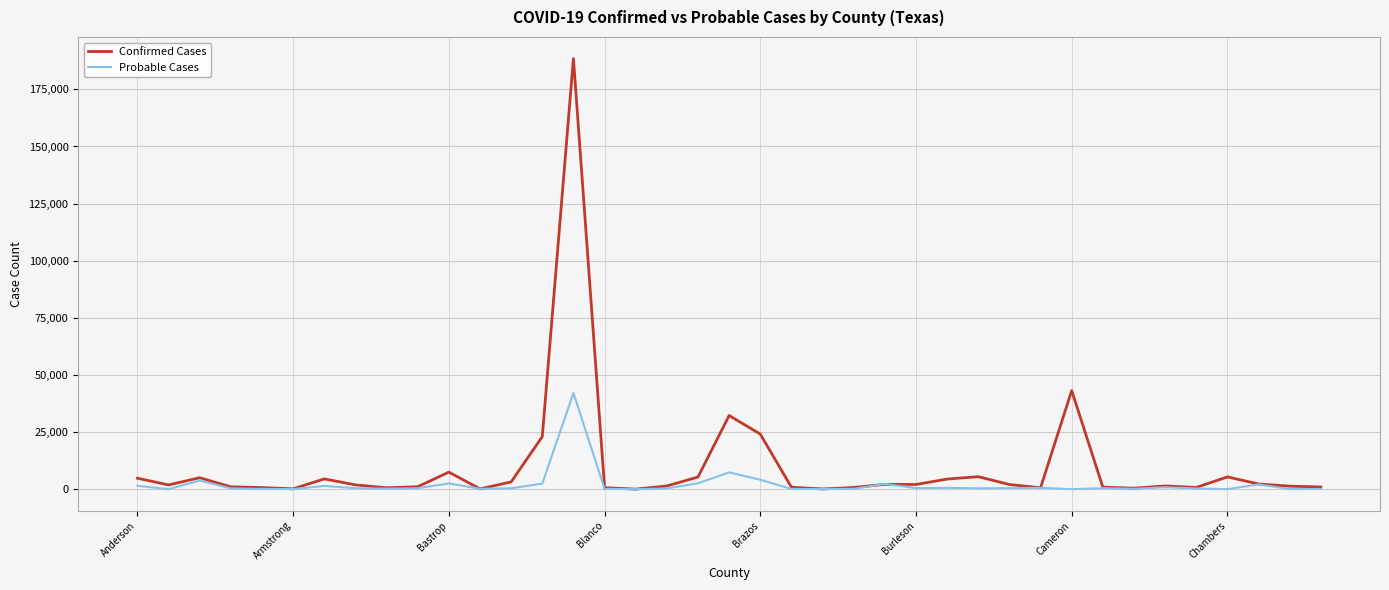

Rank the series by their maximum value, from lowest to highest.

Probable Cases, Confirmed Cases